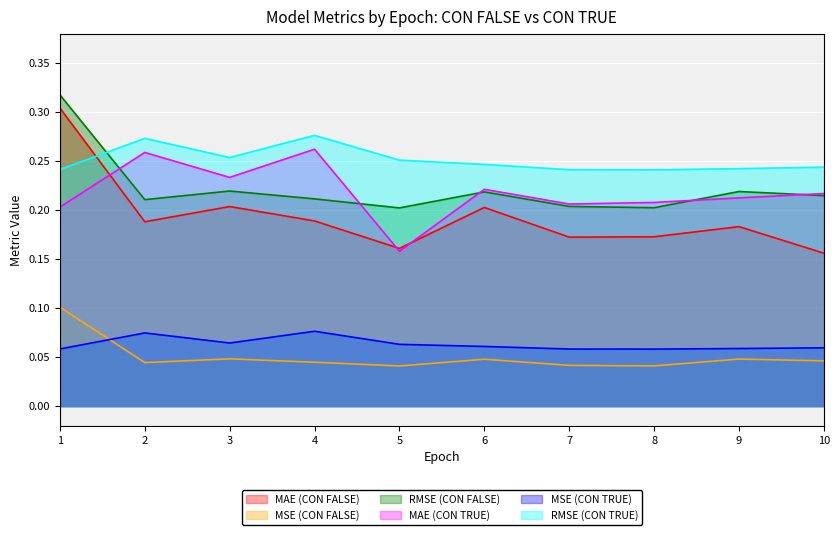

Which series has the largest total across all categories?

RMSE (CON TRUE)